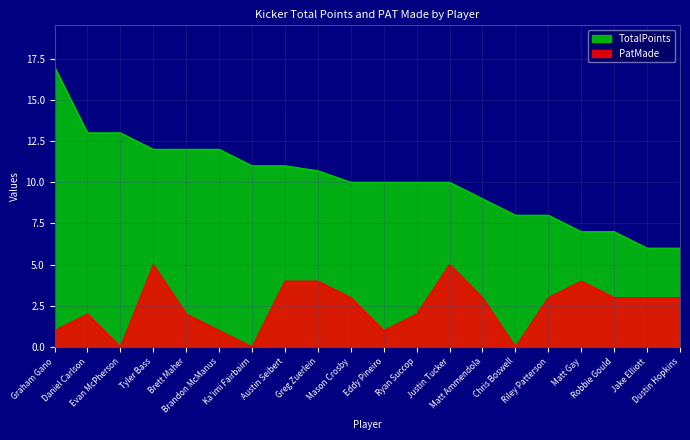

Which series has the widest spread of values?

TotalPoints